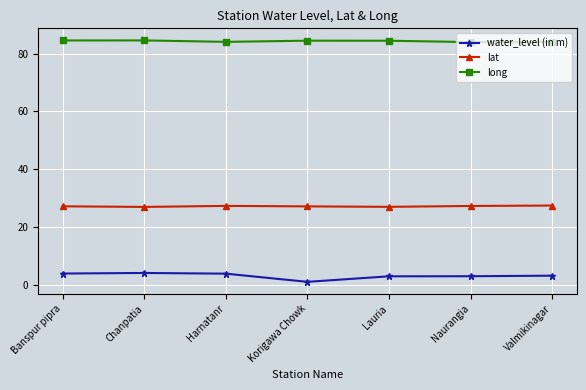

List the series in order of their overall mean, highest first.

long, lat, water_level (in m)